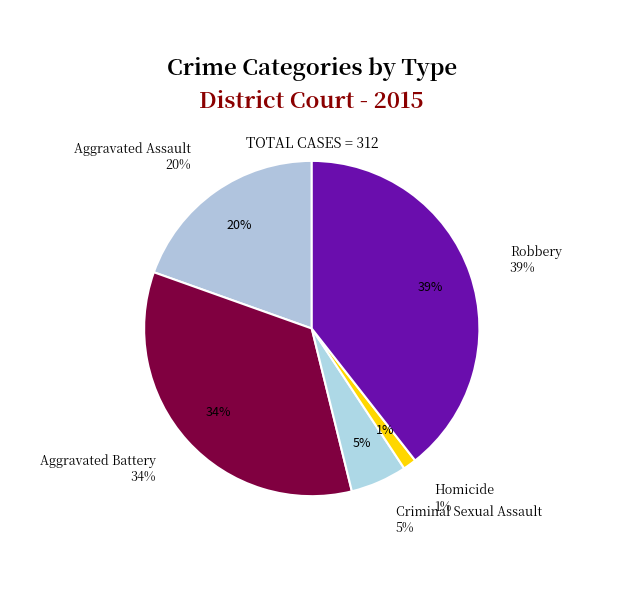

How many segments does this pie chart have?

5